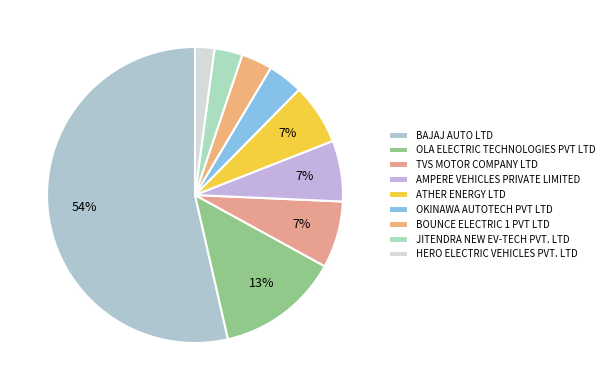

True or false: BOUNCE ELECTRIC 1 PVT LTD accounts for 13% of the total.

False